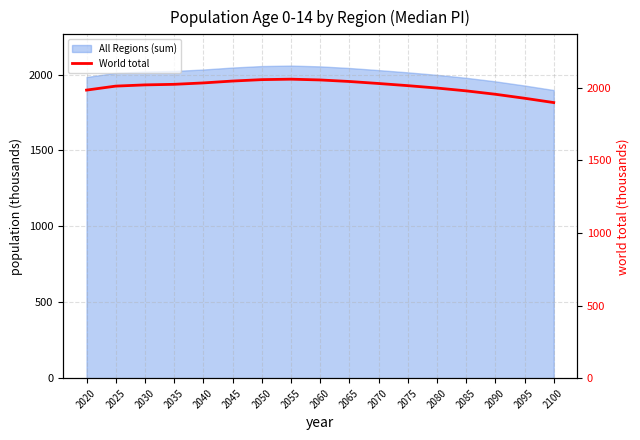

The value of All Regions (sum) at 2075 is 2014.3. True or false?

True